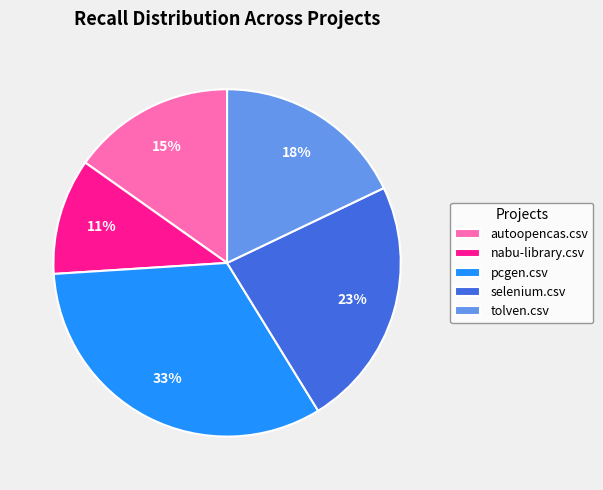

Which category has the biggest portion of the pie?

pcgen.csv